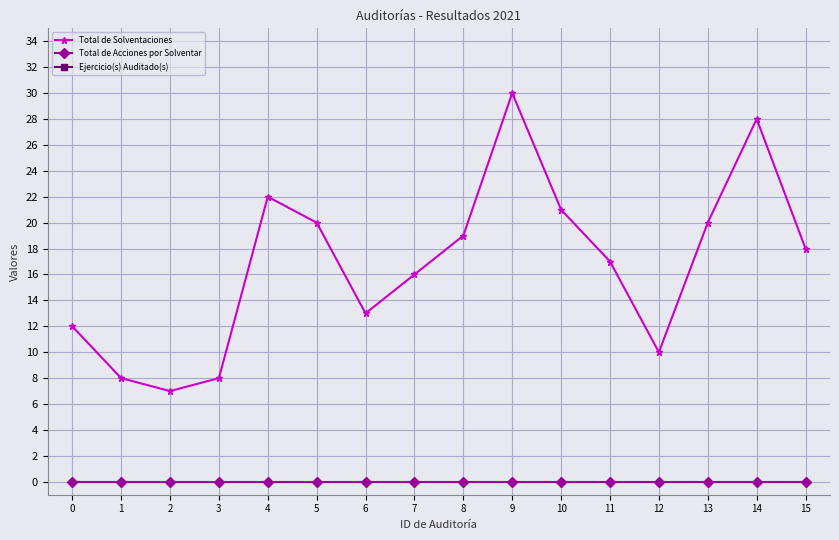

What is the value of the Total de Solventaciones point at the 3rd from the left?

7